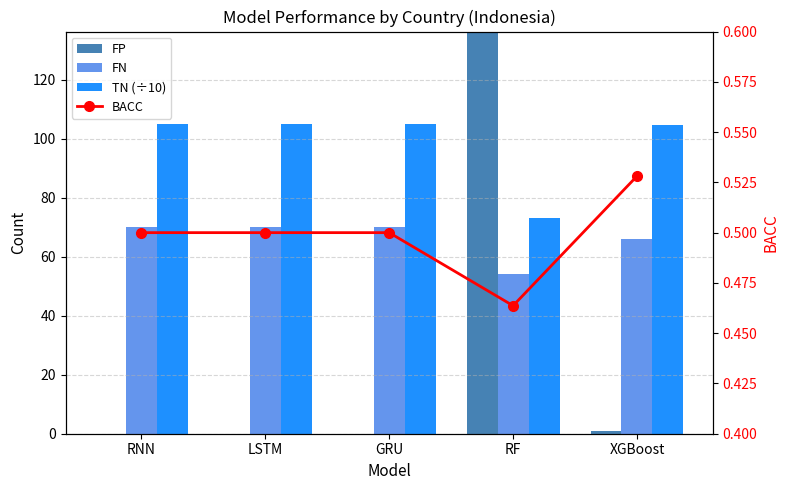

Count the number of categories in the chart.

5